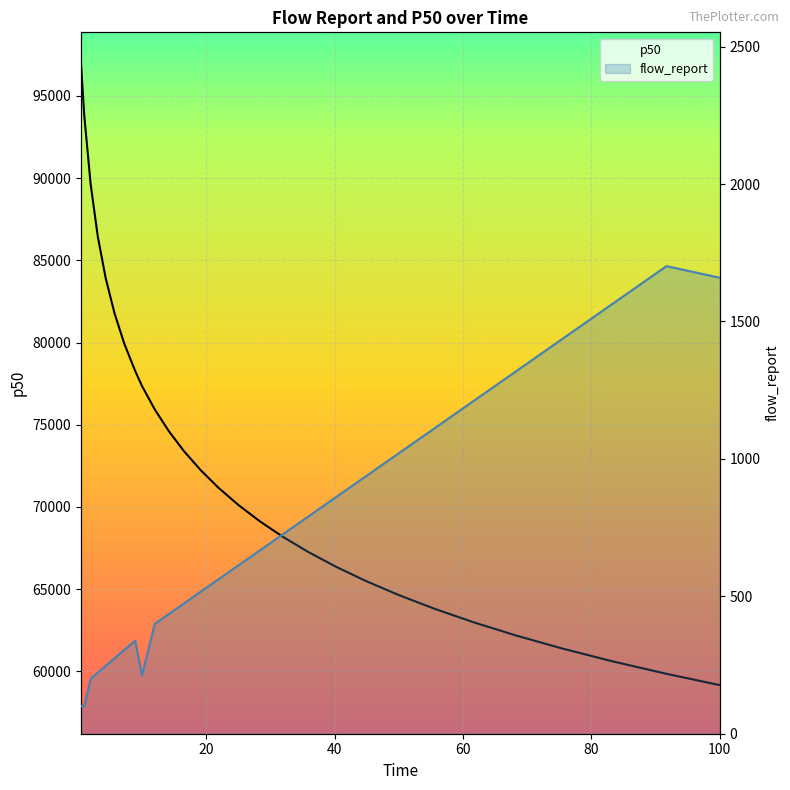

What is the lowest value of the flow_report series?

100.0